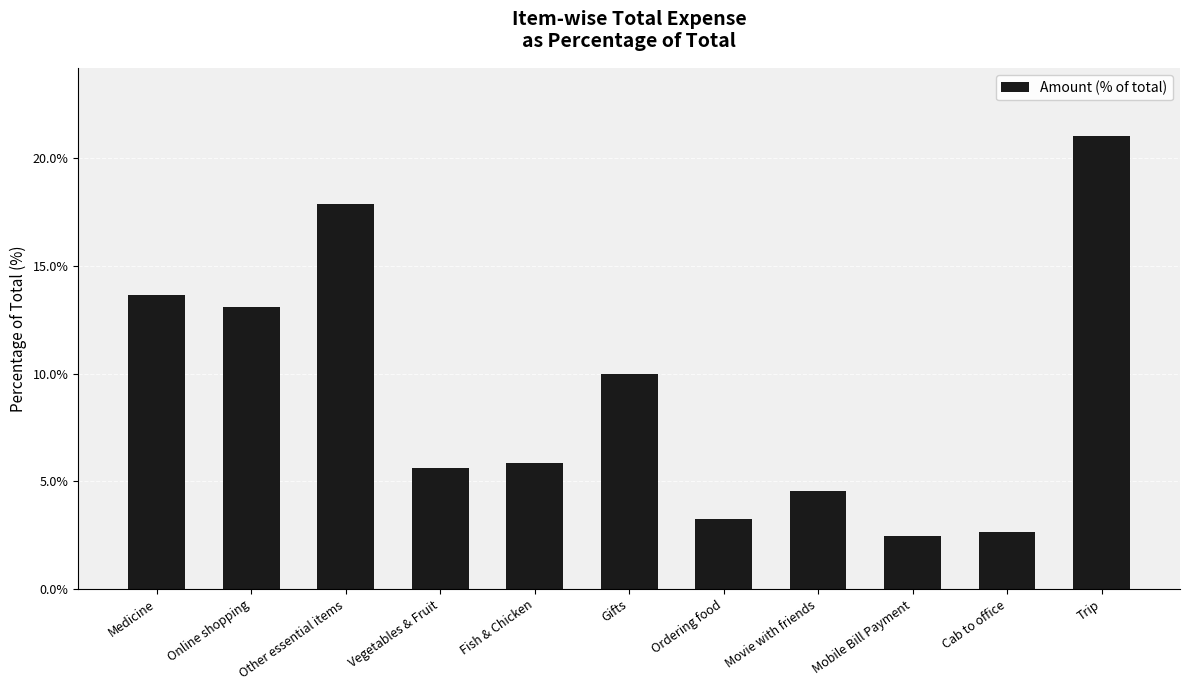

Reading right to left, extract all data points from this chart.

21.0	2.6	2.5	4.5	3.3	10.0	5.9	5.6	17.9	13.1	13.6